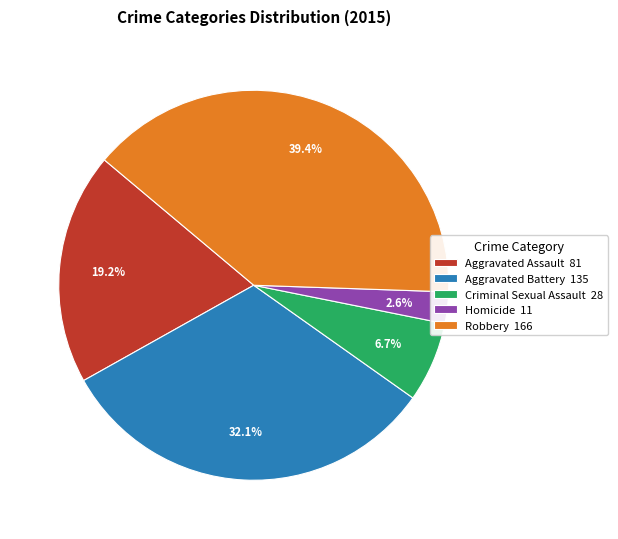

Count the number of slices in the pie.

5